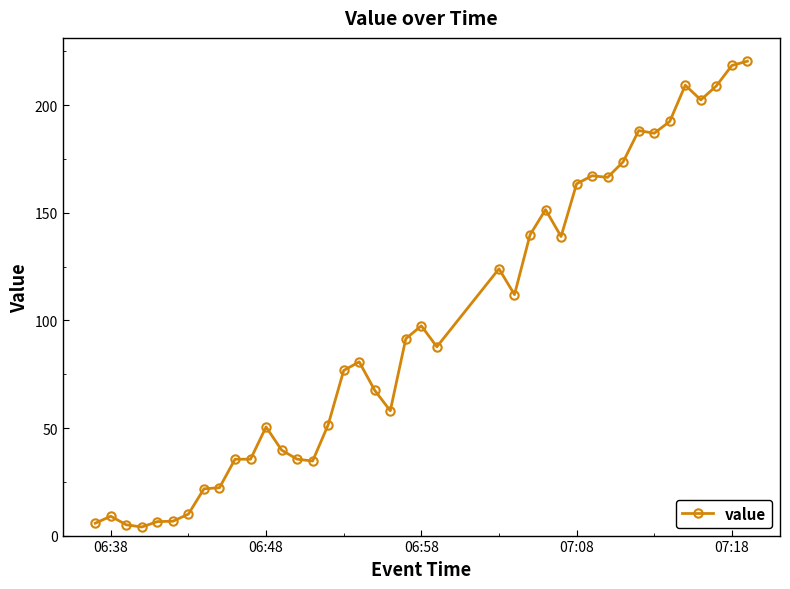

Count the number of values greater than 87.

20